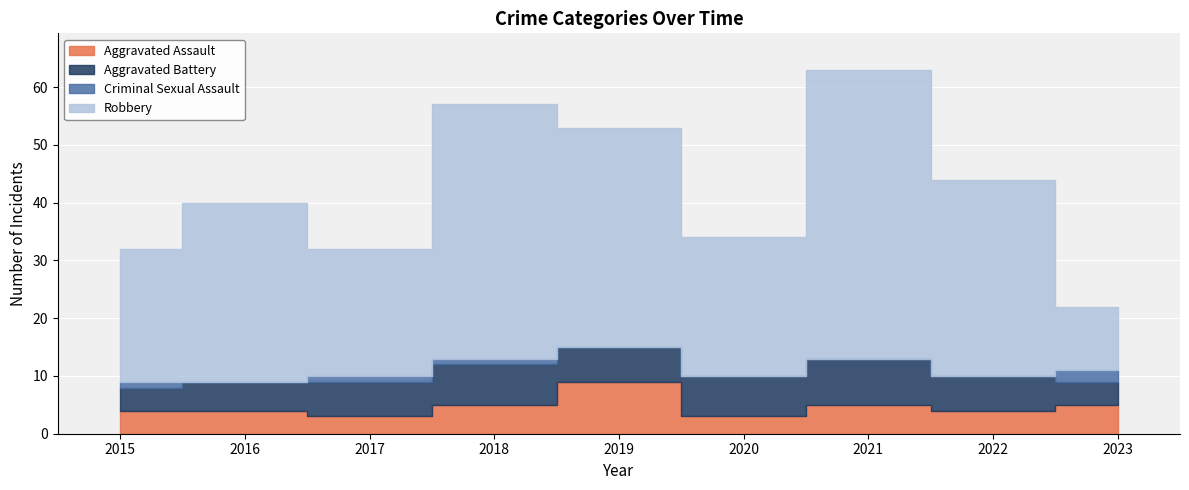

True or false: Criminal Sexual Assault and Aggravated Battery intersect in this chart.

False